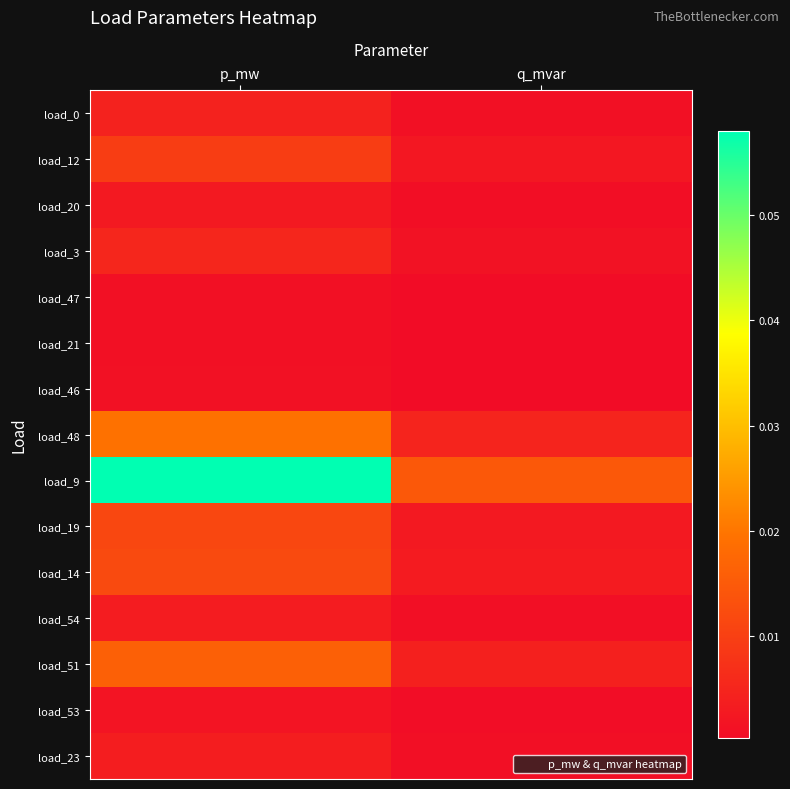

Count the number of data series in this chart.

15